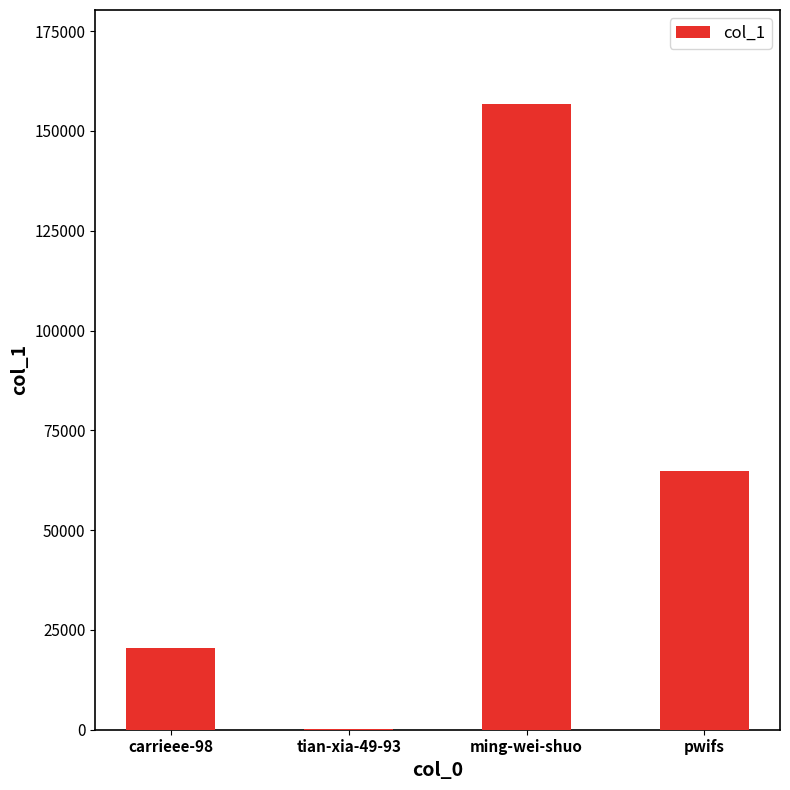

At which label is the value closest to 78502?

pwifs